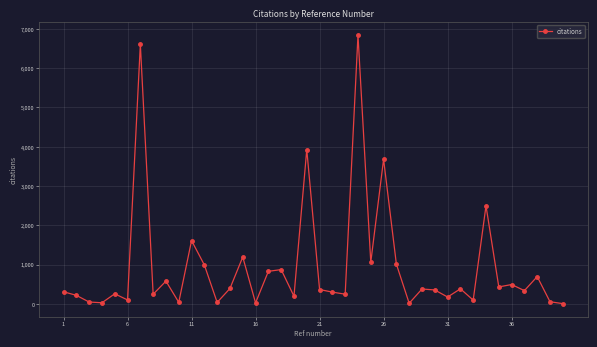

What is the sum of all values?

37970